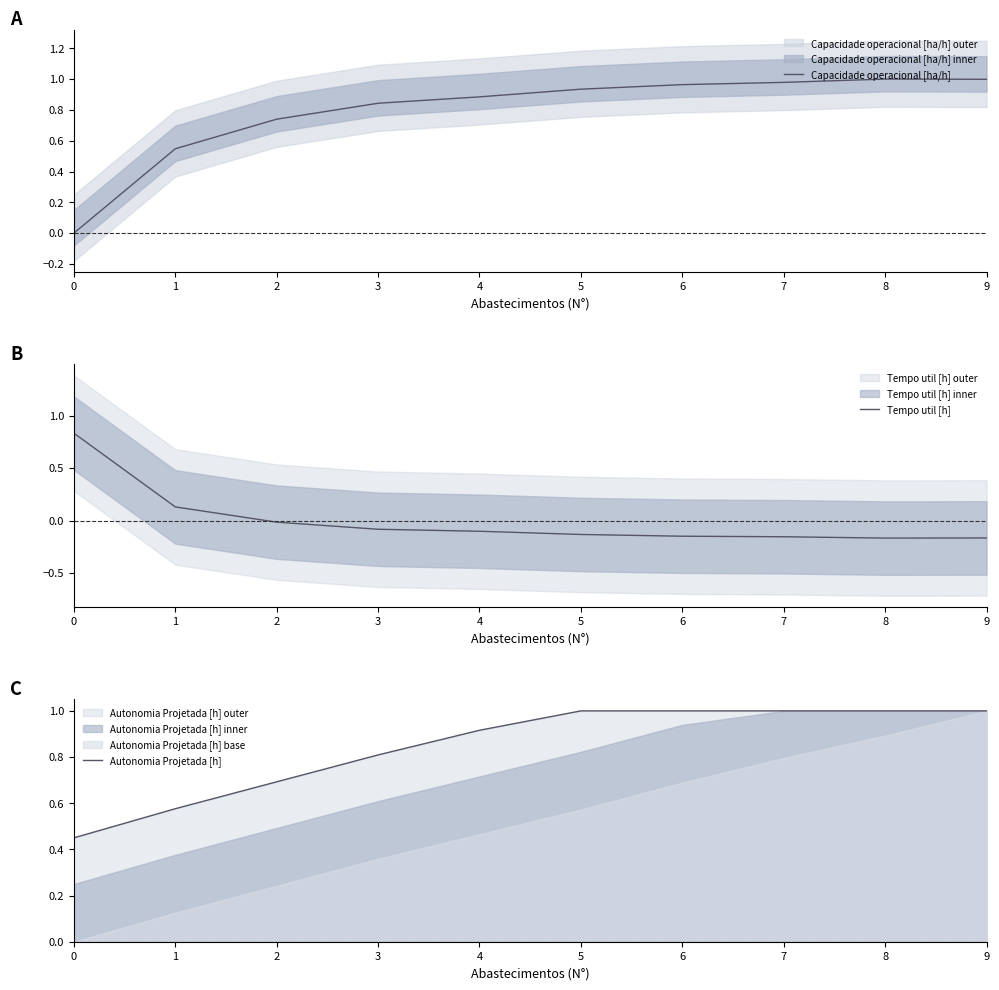

Between which two adjacent categories do Tempo util [h] and Capacidade operacional [ha/h] first intersect?

0 and 1